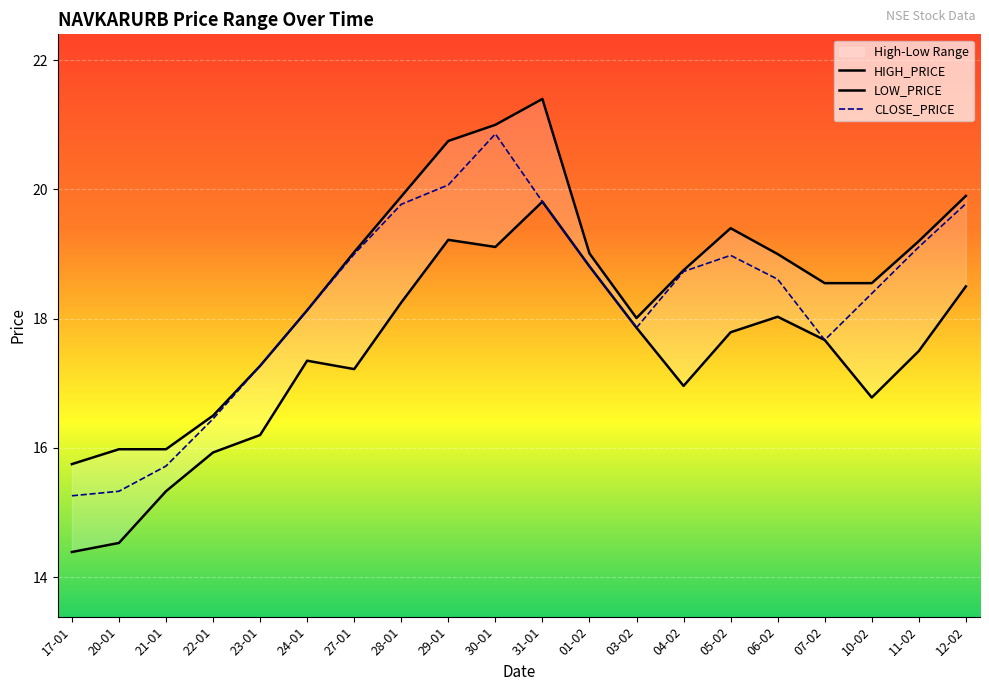

Is it true that LOW_PRICE equals 21.3 at 17-01?

False